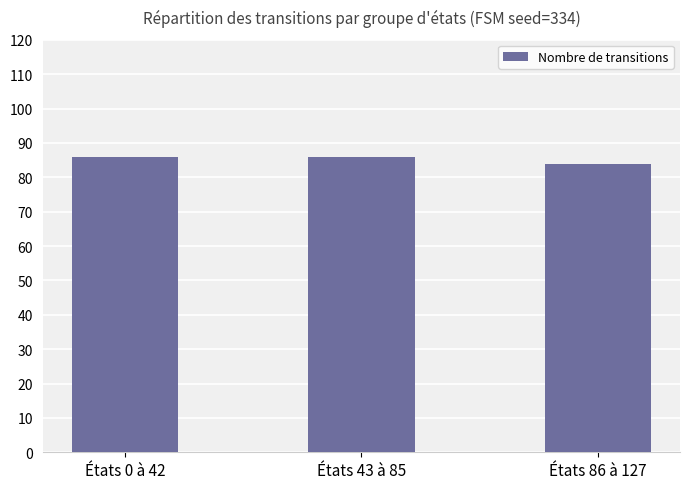

Is it true that the value at États 0 à 42 is 27?

False